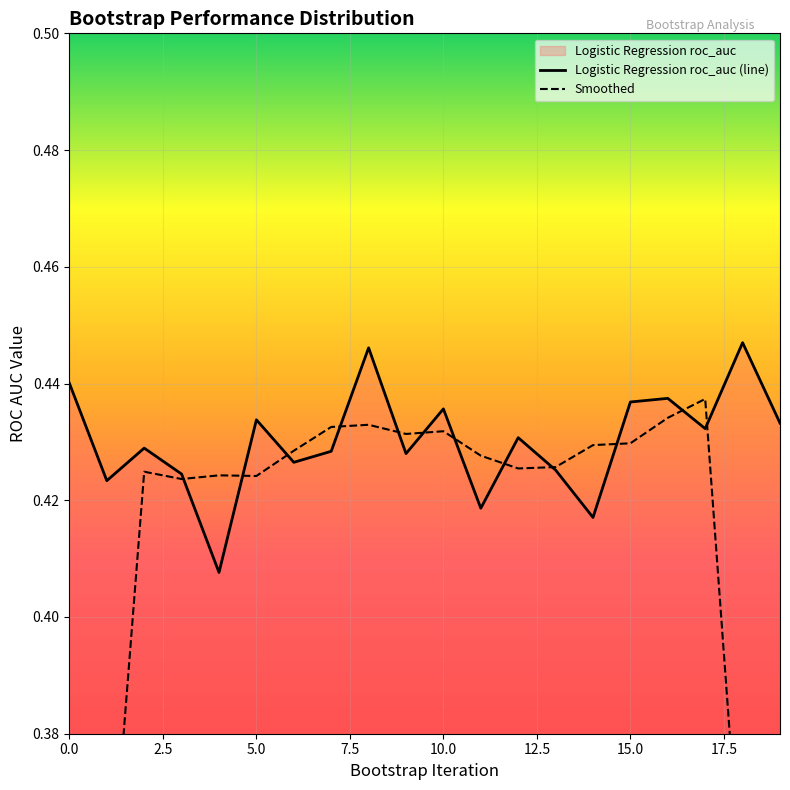

True or false: the data shows 0.2 at 14.

False